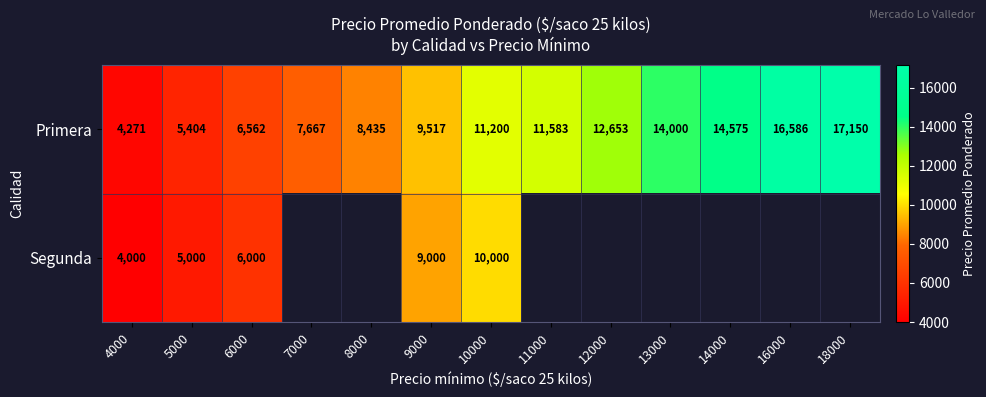

At how many categories does at least one series exceed 5635?

11